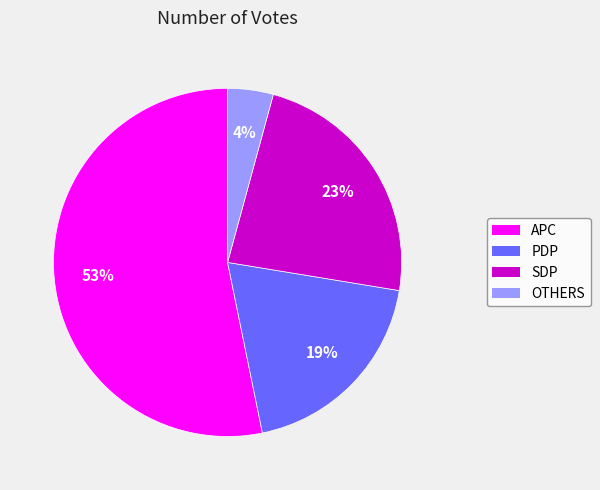

Between APC and SDP, which is larger?

APC